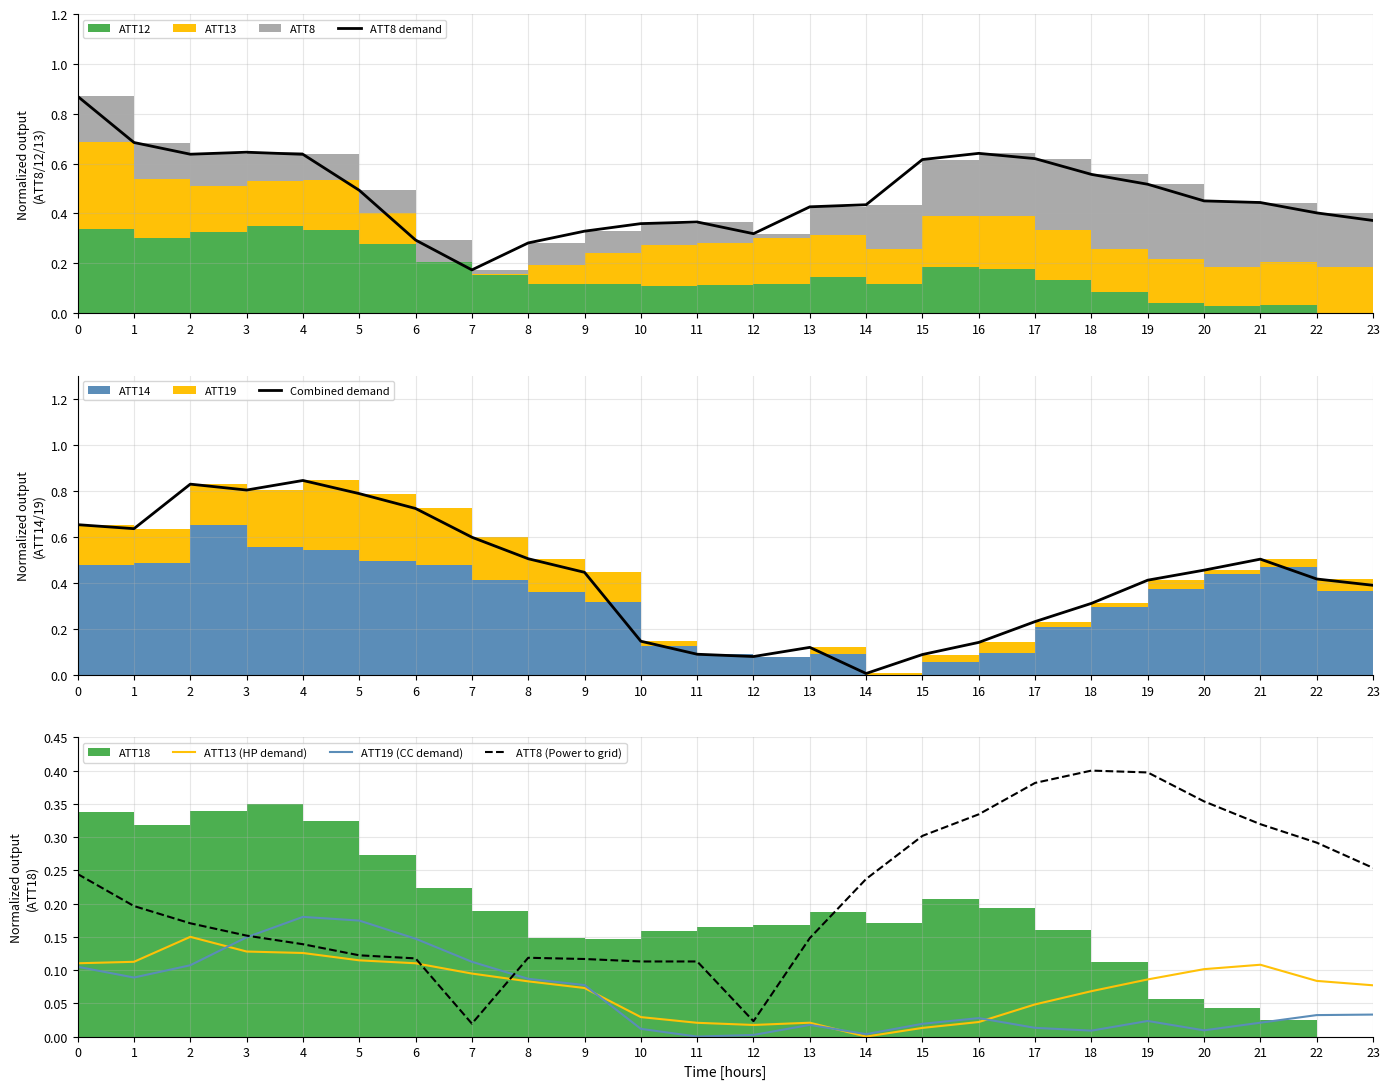

True or false: ATT8 (Power to grid) has a value of 0.5 at 15.

False